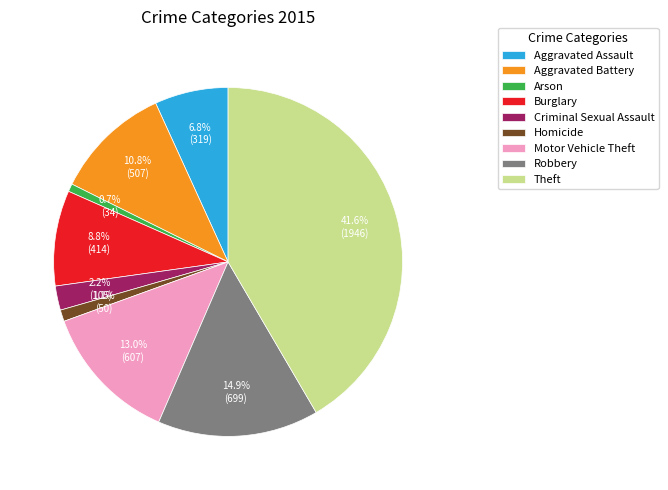

Do Aggravated Assault and Arson together represent more than half of the pie?

No